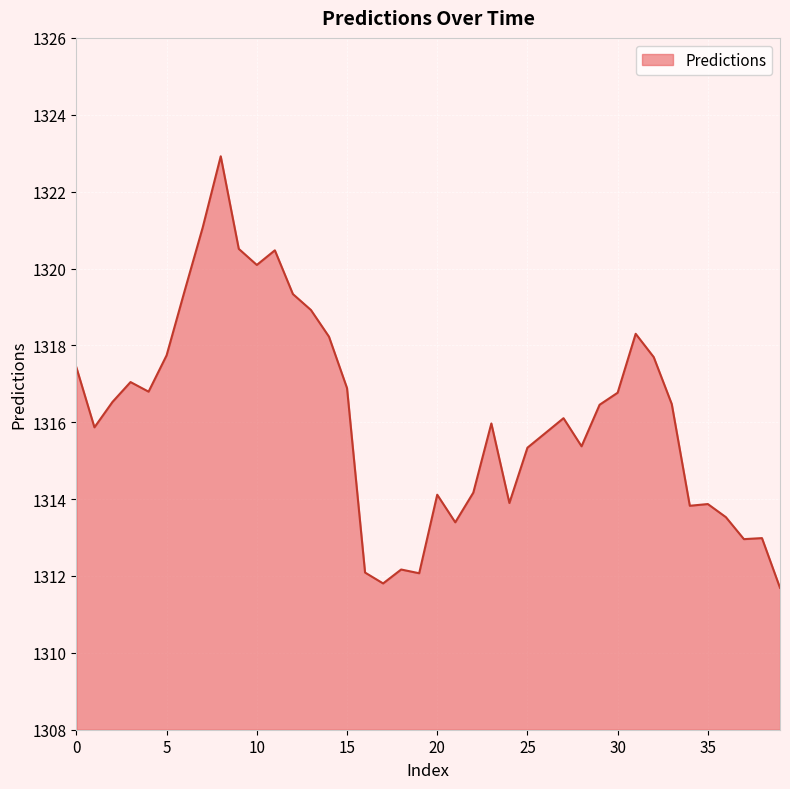

Does the chart have visible grid lines?

Yes